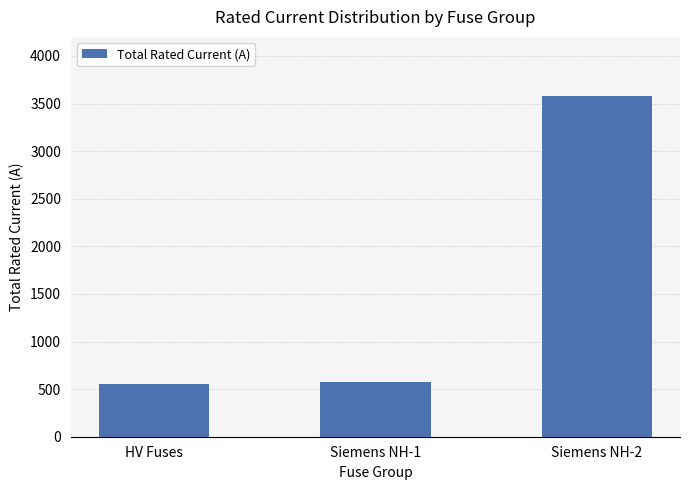

What is the difference between the maximum and second lowest values?

3010.0